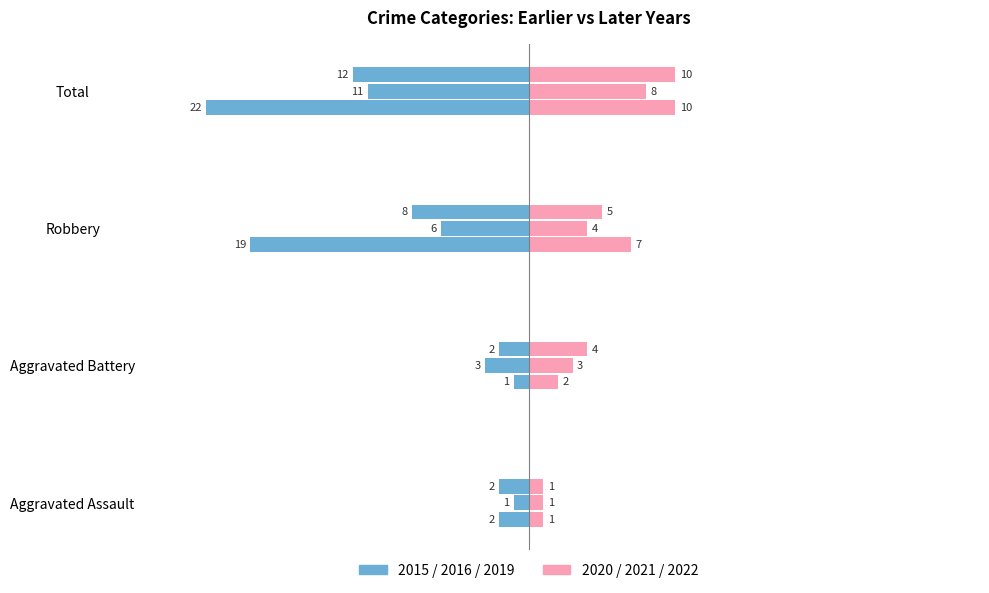

What is the maximum value for Year 2020 (Right)?

10